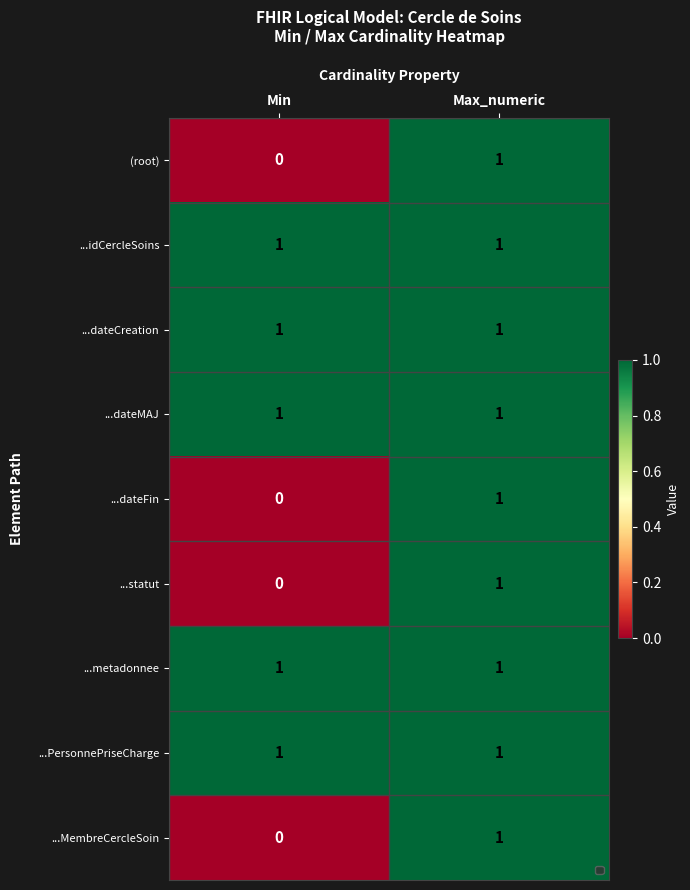

The ...dateCreation series shows 0 at Min. True or false?

False